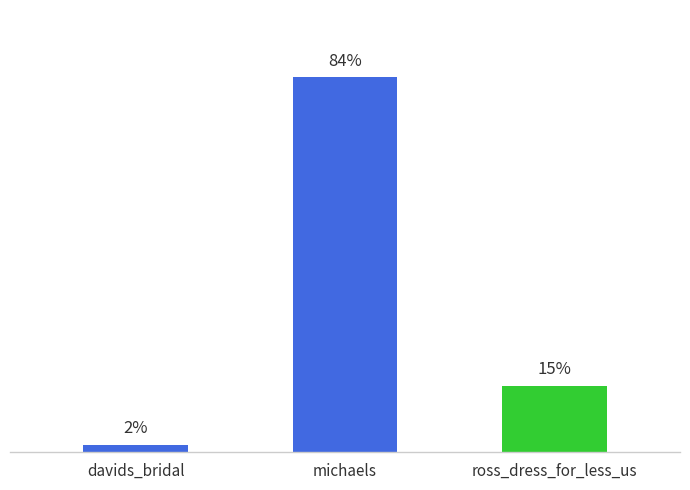

Are the bars horizontal?

No